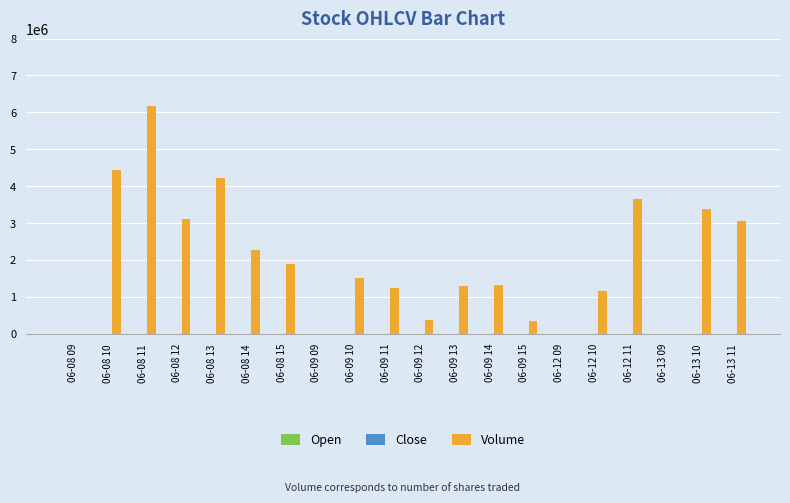

Which series has the largest total across all categories?

Volume